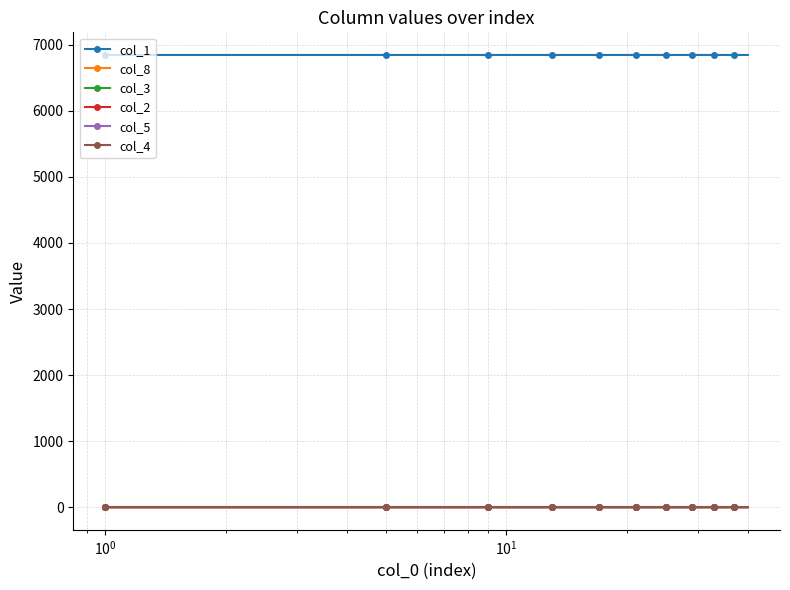

What is the greatest value displayed?

6846.0